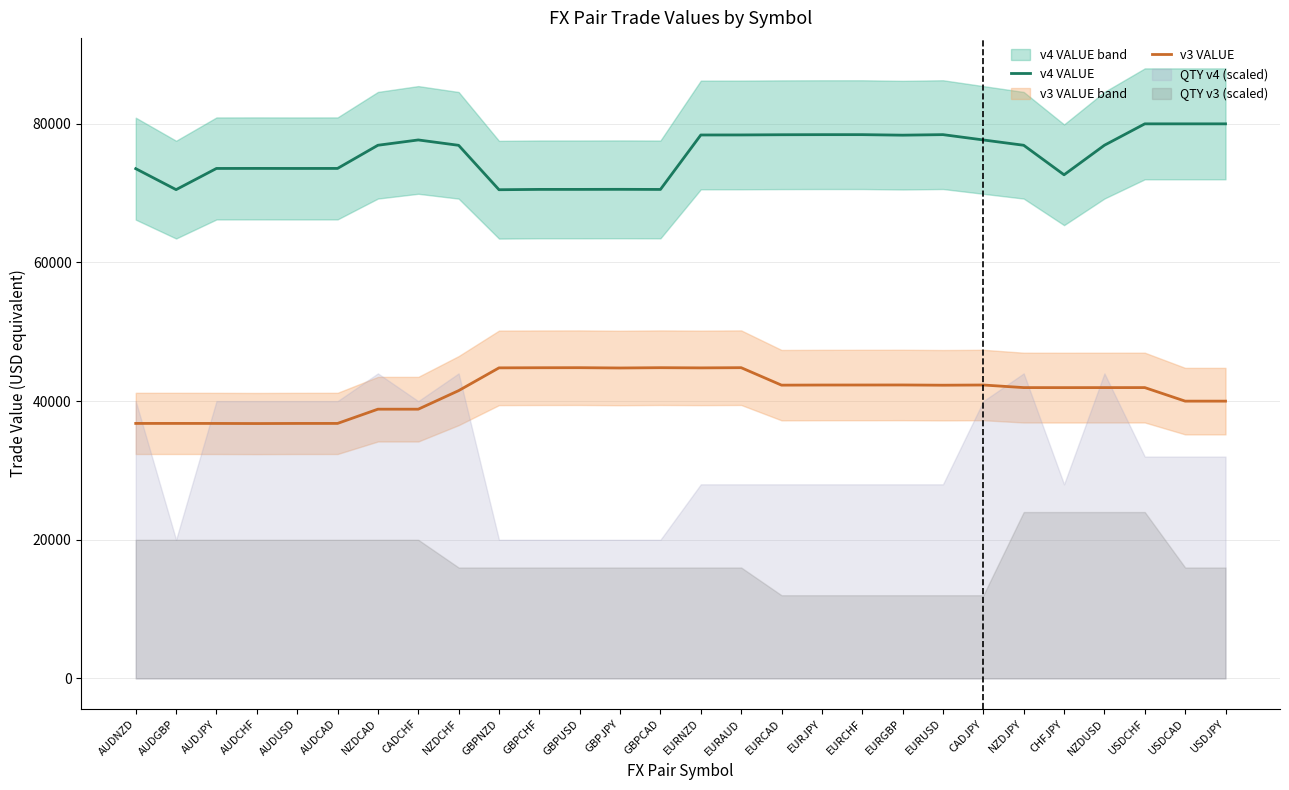

Reading left to right, extract all data points from this chart.

v4 VALUE: 73534.9	70510.1	73566.0	73572.4	73566.0	73570.2	76911.9	77677.6	76902.7	70496.4	70544.4	70544.0	70552.9	70538.4	78392.9	78399.4	78428.6	78441.3	78442.2	78367.3	78444.1	77675.9	76909.9	72650.6	76914.2	80000.0	80000.0	80000.0
v3 VALUE: 36785.1	36786.2	36783.0	36767.4	36783.0	36785.1	38838.8	38837.9	41514.6	44799.6	44816.4	44824.1	44781.3	44823.6	44795.9	44825.2	42306.0	42323.0	42326.6	42331.8	42297.8	42326.4	41951.9	41946.9	41950.9	41953.2	40000.0	40000.0